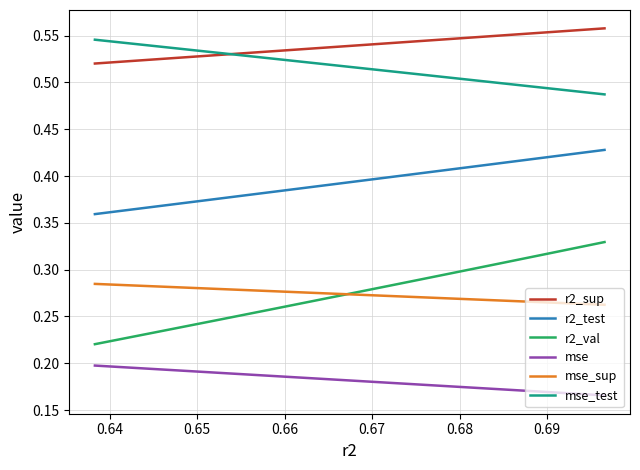

True or false: mse and r2_sup intersect in this chart.

False